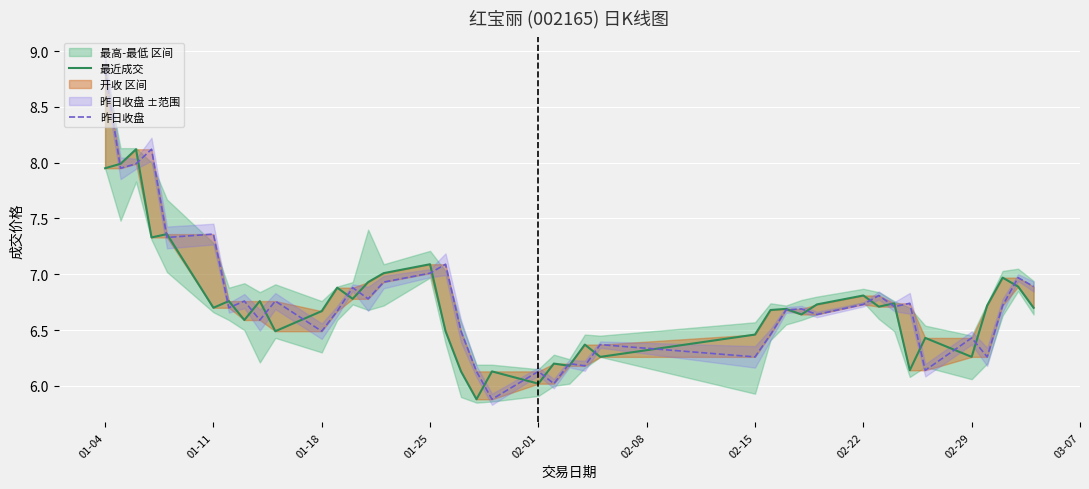

Which label corresponds to the largest value in the chart?

01-04